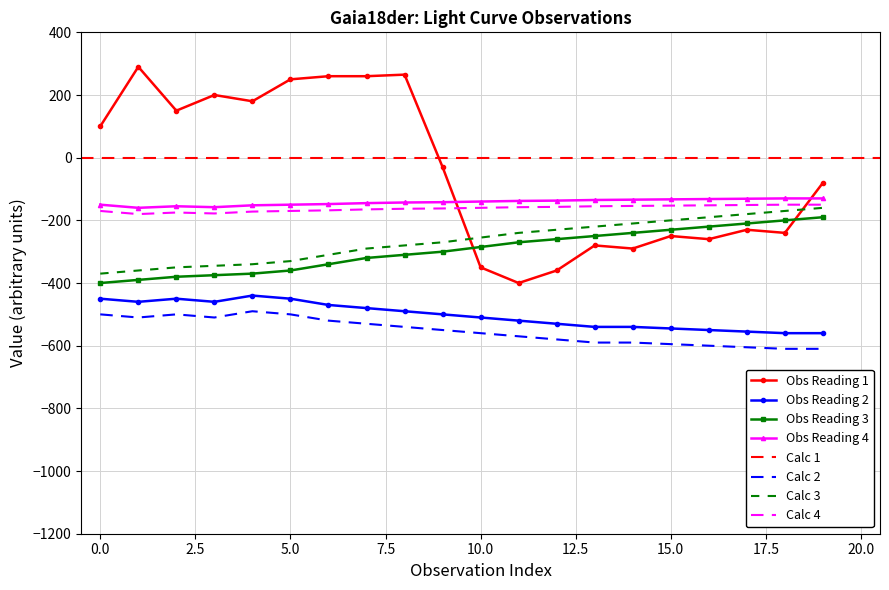

What is the maximum value for Obs Reading 1?

290